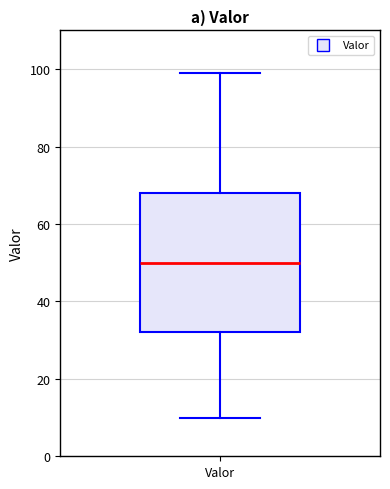

Transcribe this box plot: give where the median line is, the range the box spans, and where the two whiskers end, as read against the y-axis. The values are not printed on the chart, so give them approximately, as read against the axis.

median 50, box 32 to 68, whiskers 10 to 100